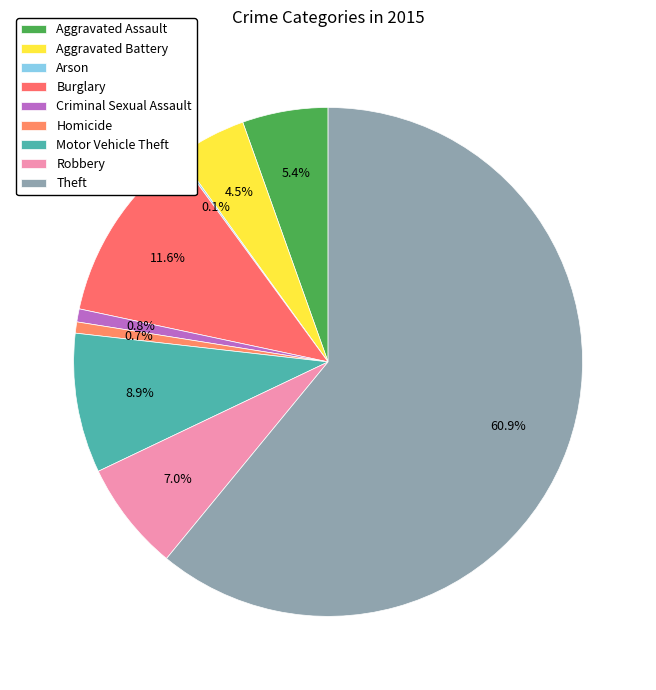

To the nearest percent, what percentage of the pie is Theft?

61%